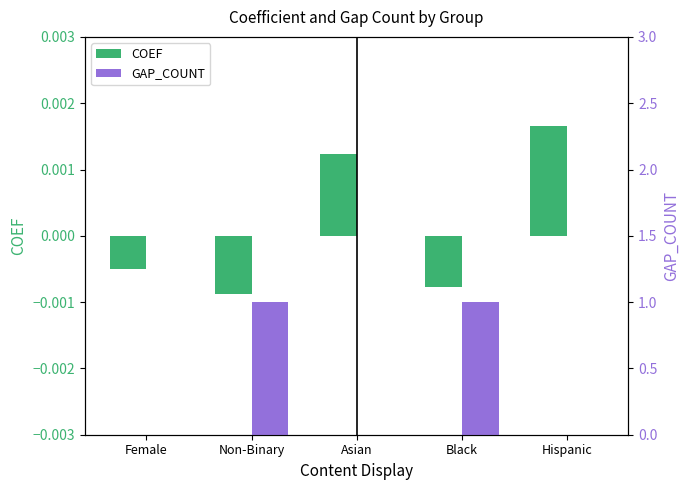

At which label does COEF first exceed 0?

Asian